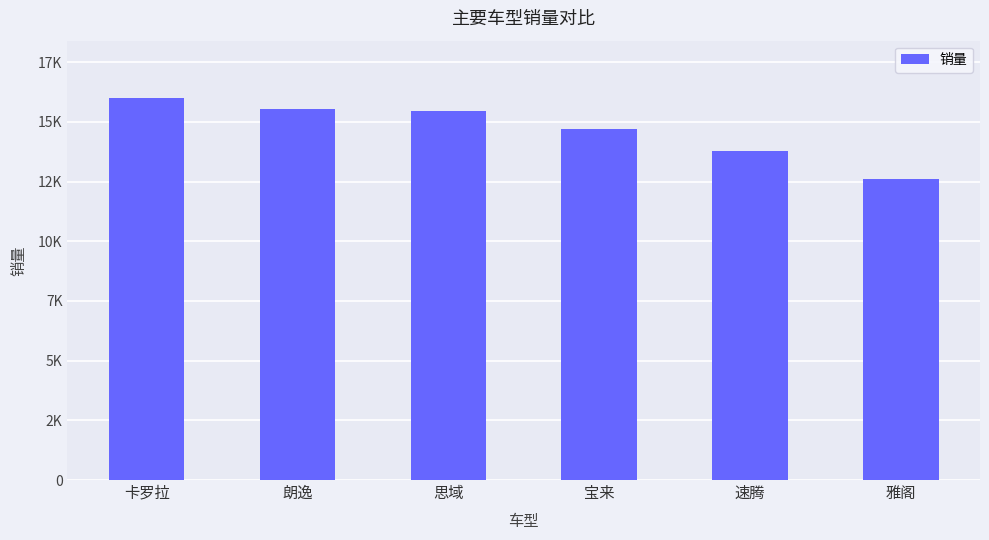

Is it true that the value at 朗逸 is 15551?

True